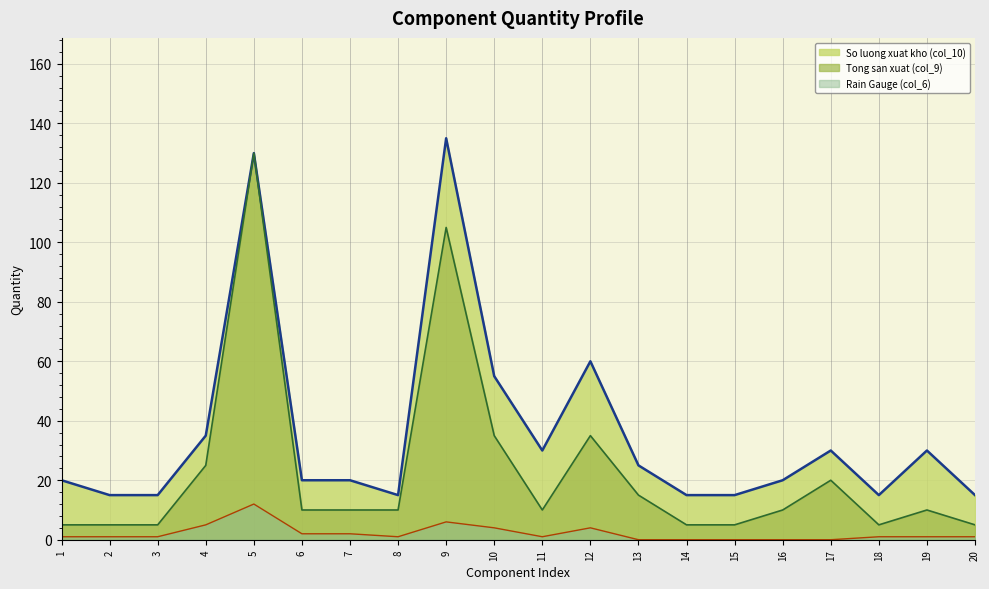

What is the sum of the So luong xuat kho (col_10) (line) values at 1 and 16?

40